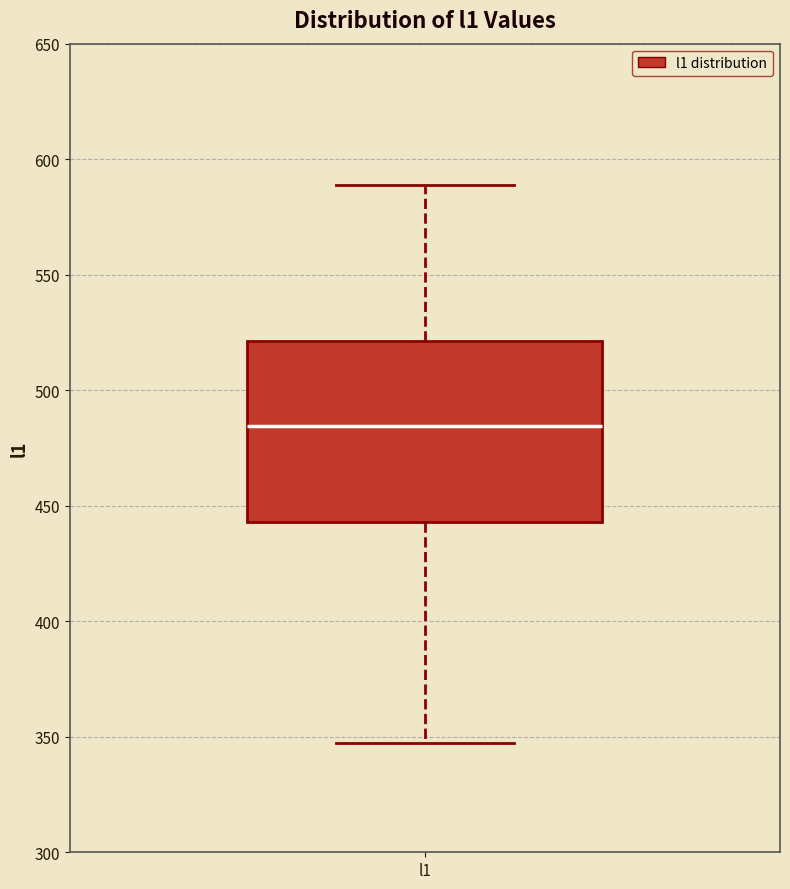

Where does the median line of the box for l1 sit on the y-axis? The values are not printed on the chart, so give them approximately, as read against the axis.

485